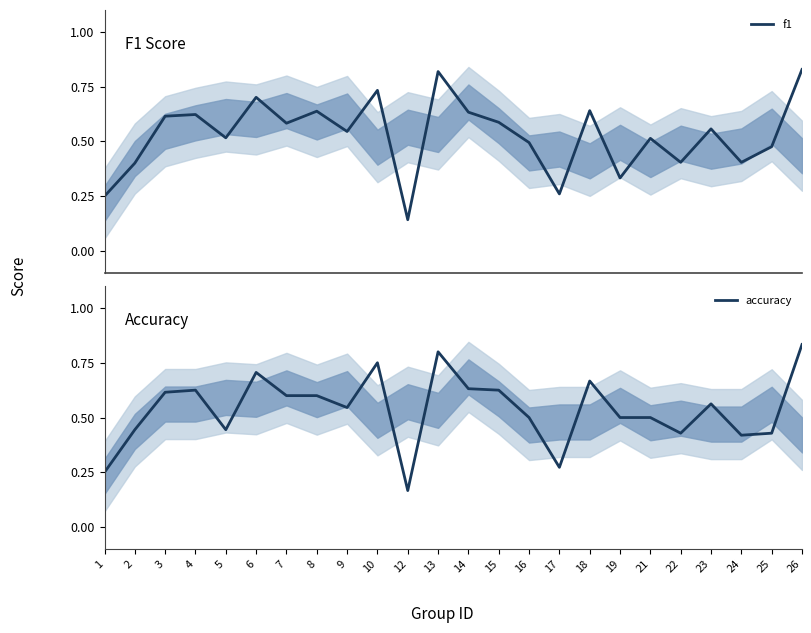

Reading left to right, transcribe all the data shown in this chart.

f1: 1=0.2	2=0.4	3=0.6	4=0.6	5=0.5	6=0.7	7=0.6	8=0.6	9=0.5	10=0.7	12=0.1	13=0.8	14=0.6	15=0.6	16=0.5	17=0.3	18=0.6	19=0.3	21=0.5	22=0.4	23=0.6	24=0.4	25=0.5	26=0.8
accuracy: 1=0.2	2=0.4	3=0.6	4=0.6	5=0.4	6=0.7	7=0.6	8=0.6	9=0.5	10=0.8	12=0.2	13=0.8	14=0.6	15=0.6	16=0.5	17=0.3	18=0.7	19=0.5	21=0.5	22=0.4	23=0.6	24=0.4	25=0.4	26=0.8